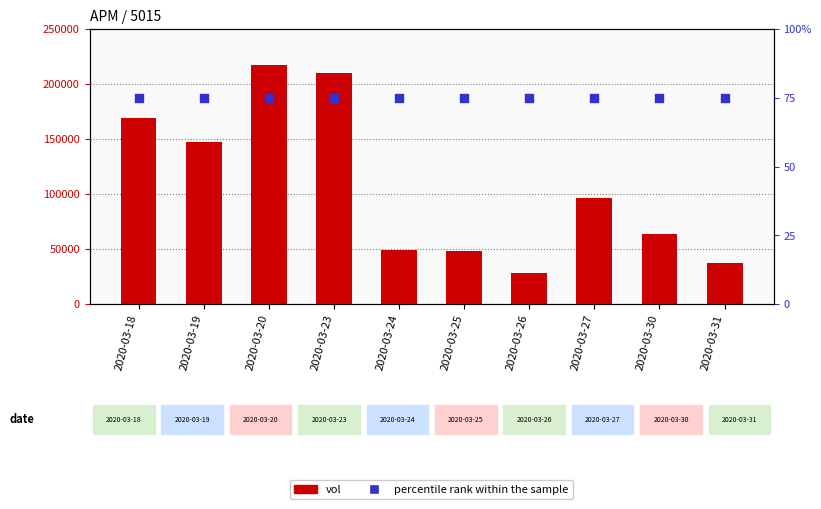

What are all the series names shown in the legend?

vol, percentile rank within the sample